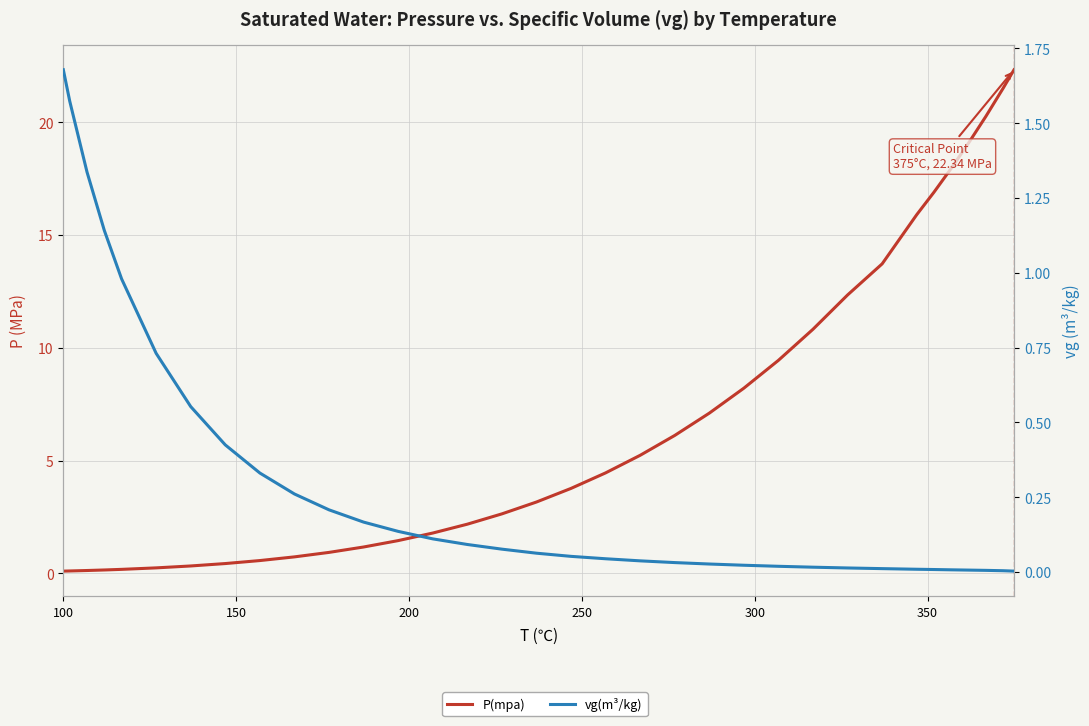

Which series has the largest range (max minus min)?

P(mpa)